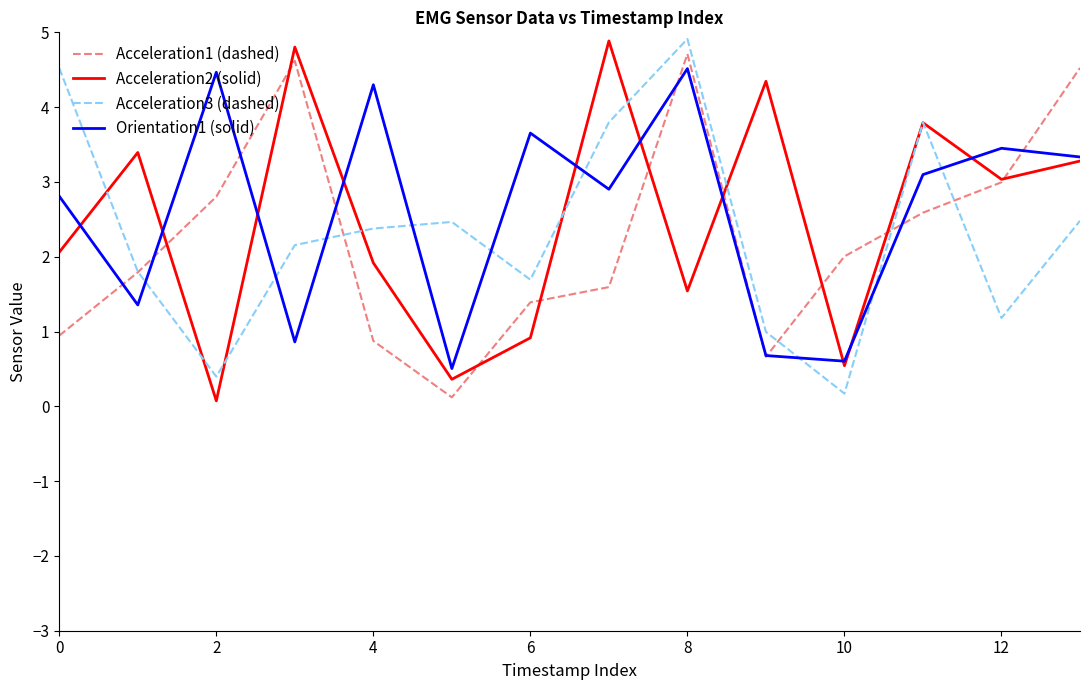

True or false: Acceleration3 (dashed) and Orientation1 (solid) intersect in this chart.

True